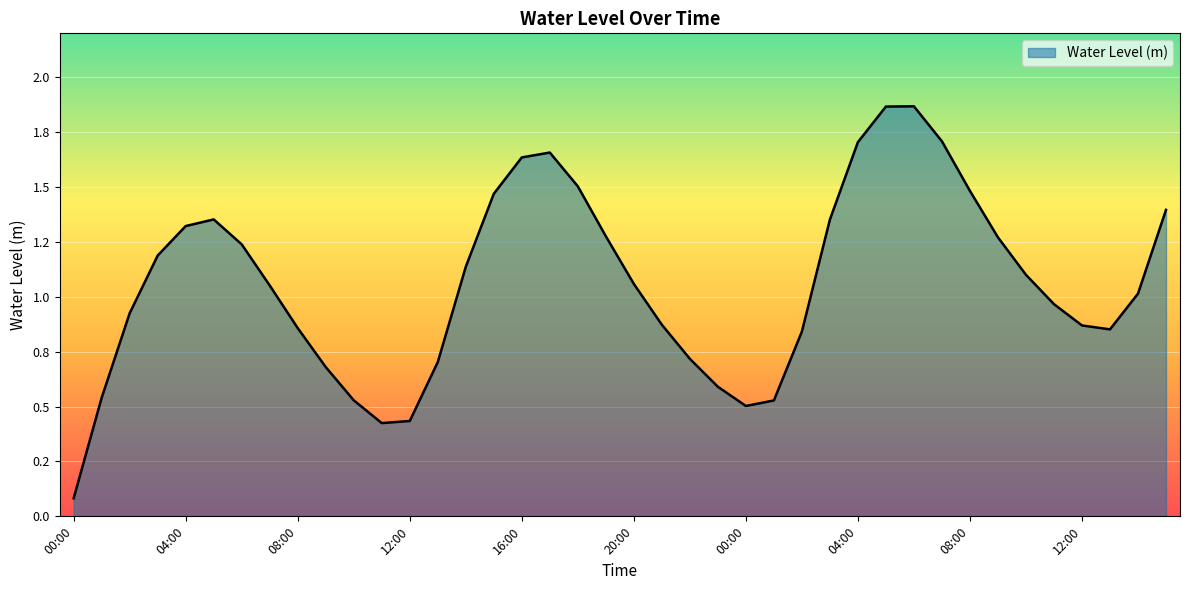

Does the chart display data point markers on the line(s)?

No